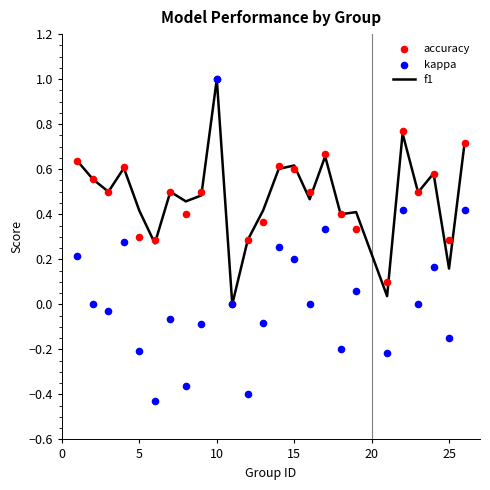

The f1 series shows 0.4 at 5. True or false?

True